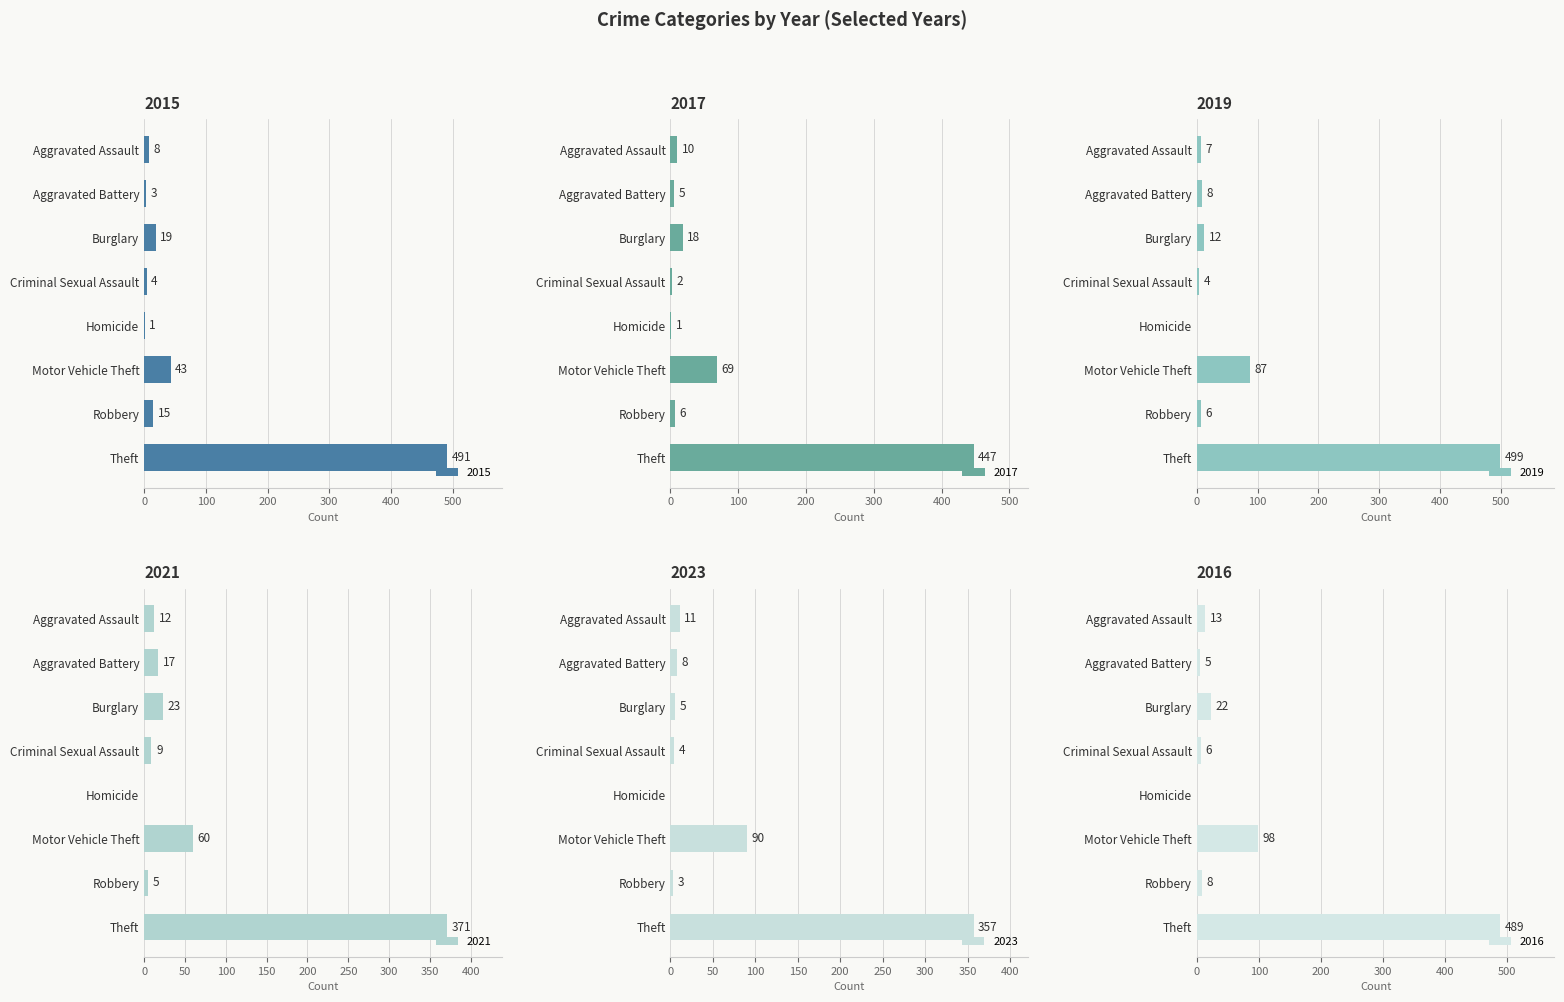

At which label does 2015 reach its peak?

Theft